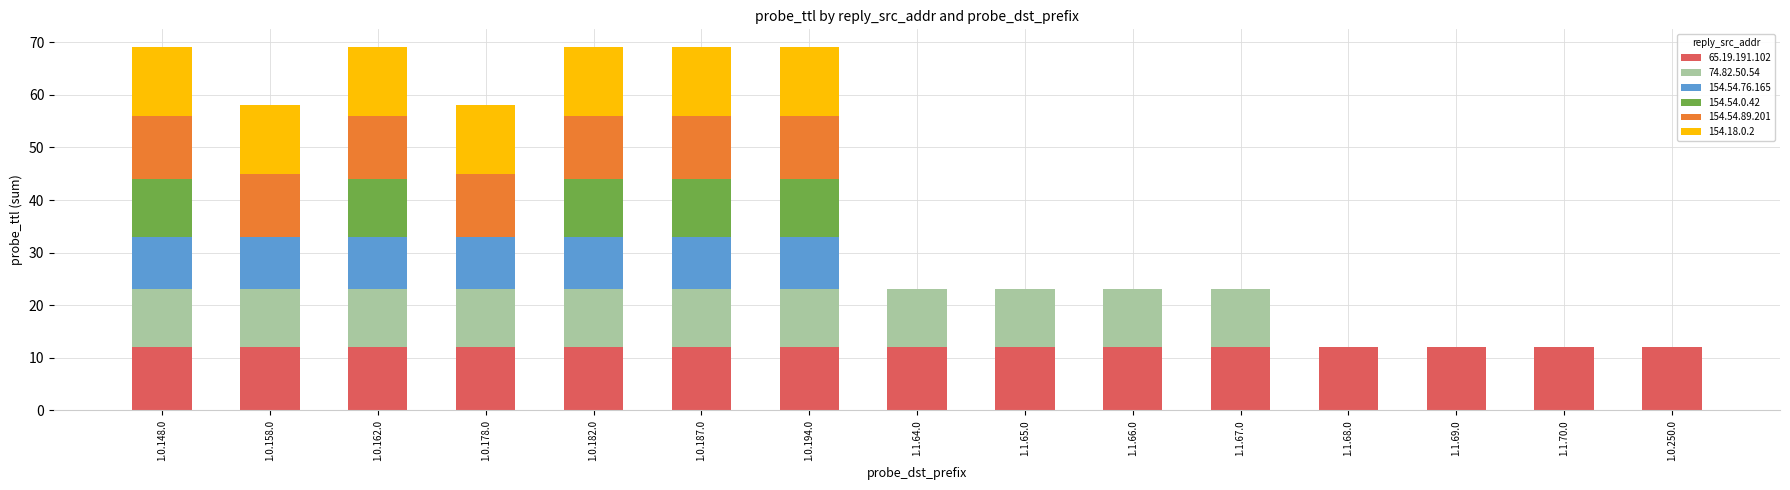

What is the total value across all series at 1.1.66.0?

23